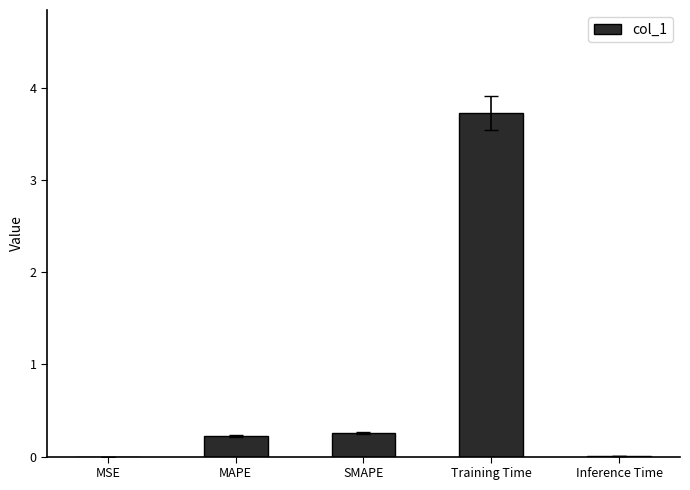

What is the sum of all values?

4.2